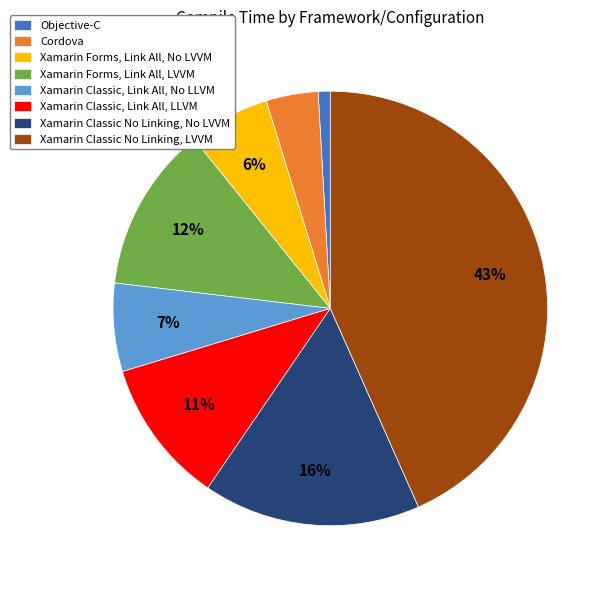

Does Cordova account for over 50% of the chart?

No